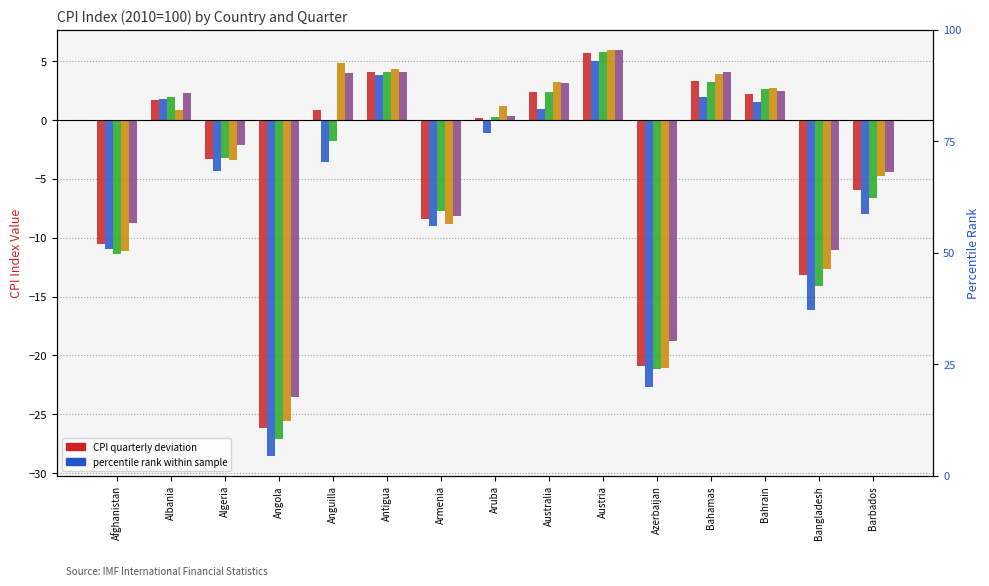

Between Algeria and Anguilla, which series saw the biggest shift?

2006Q3